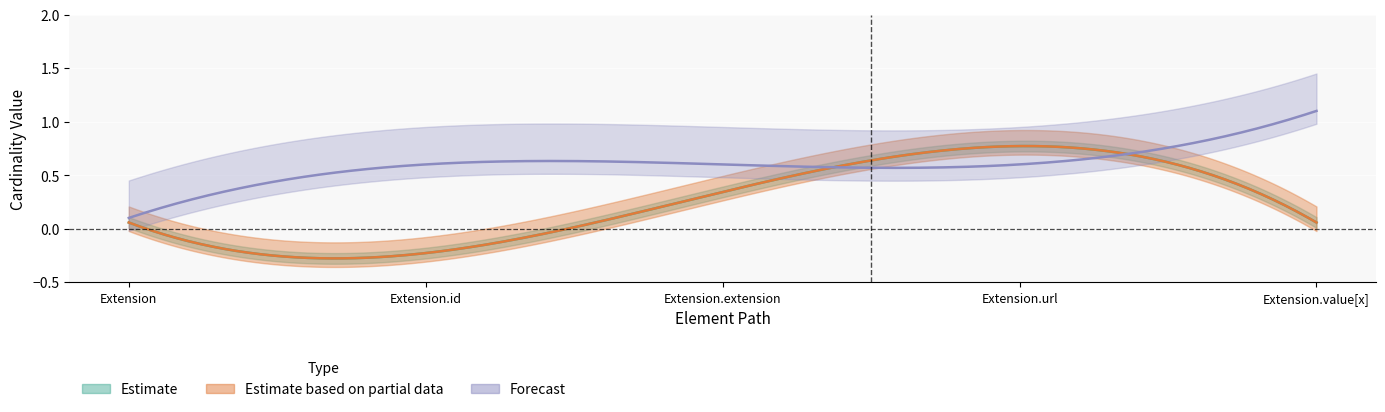

True or false: Base Min has more than 2 interior local peaks.

False